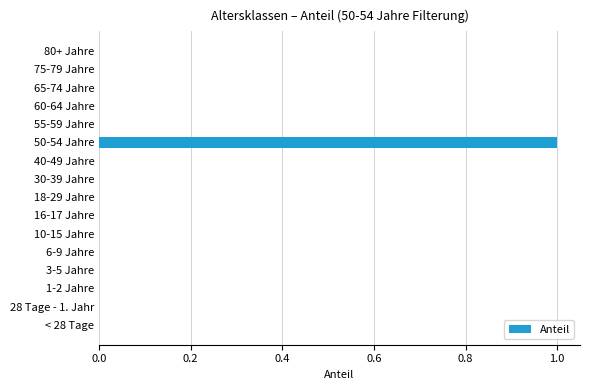

Which label corresponds to the largest value in the chart?

50-54 Jahre